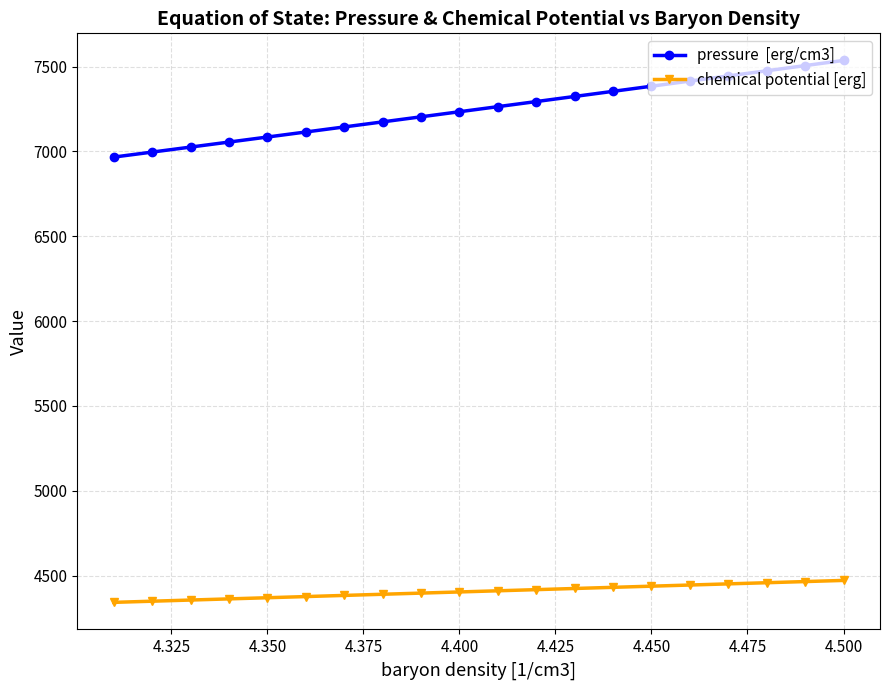

What is the difference between the highest and lowest values at 4.350?

2715.4